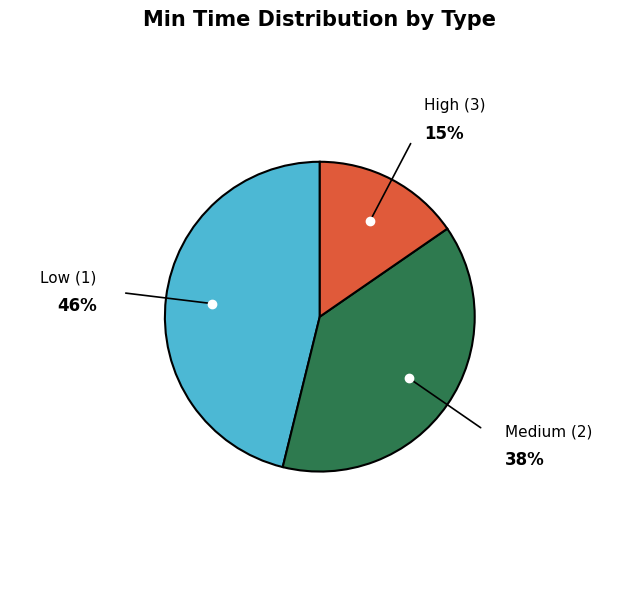

Approximately how many times larger is the value at Medium (2) compared to High (3)?

2.5